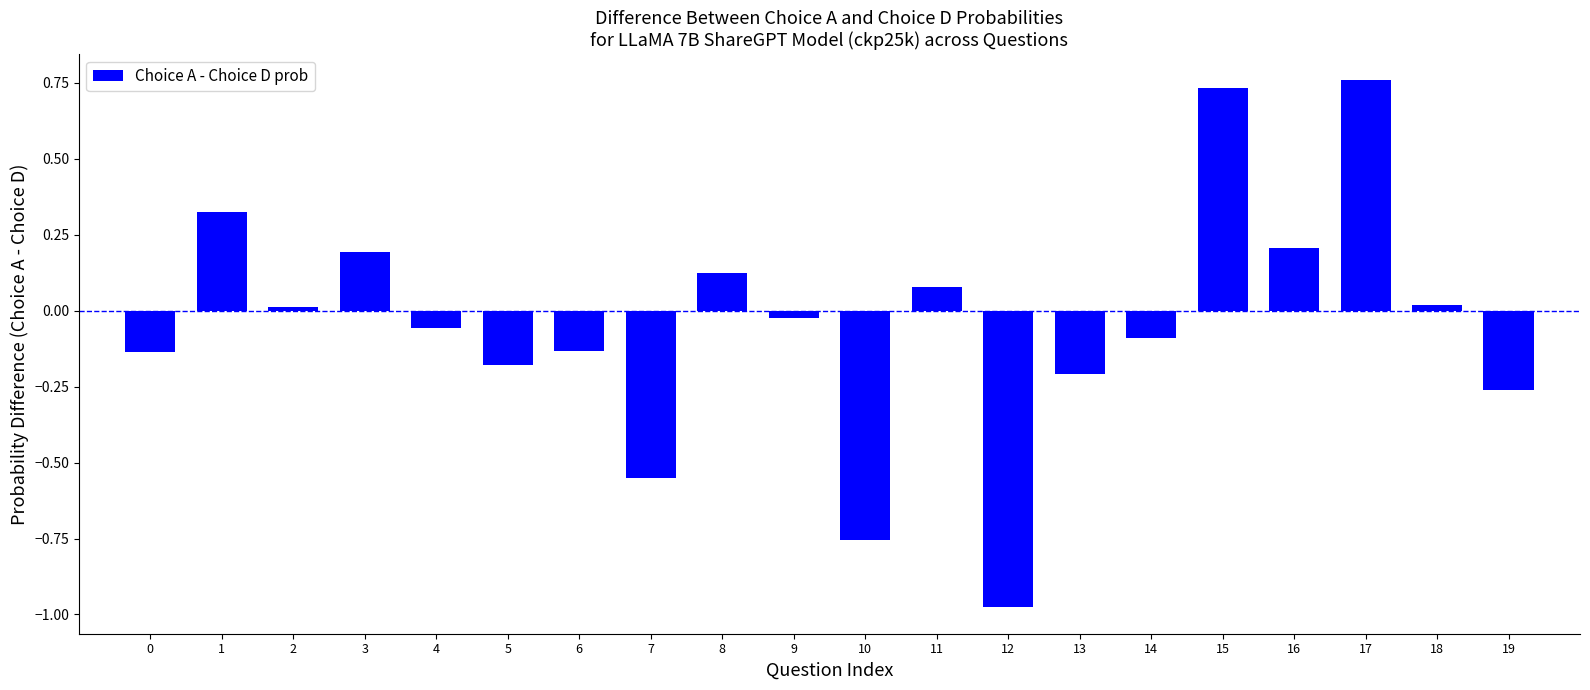

How many data points does each series have?

20